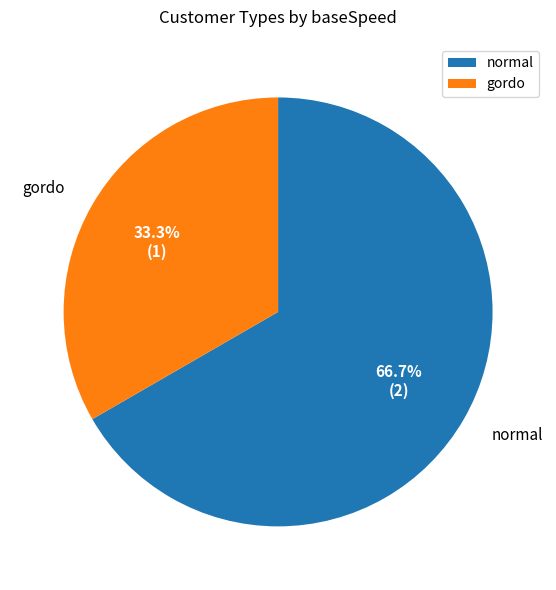

To the nearest percent, what is the difference between the gordo and normal slice percentages?

33%